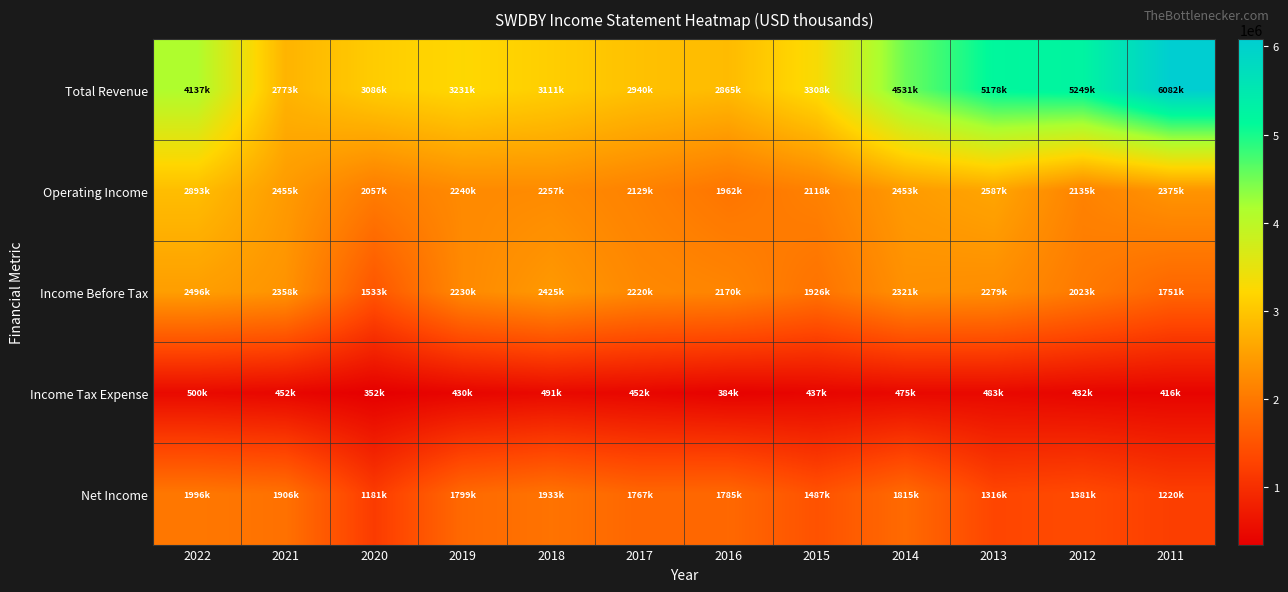

At which category does the chart reach its minimum across all series?

2020